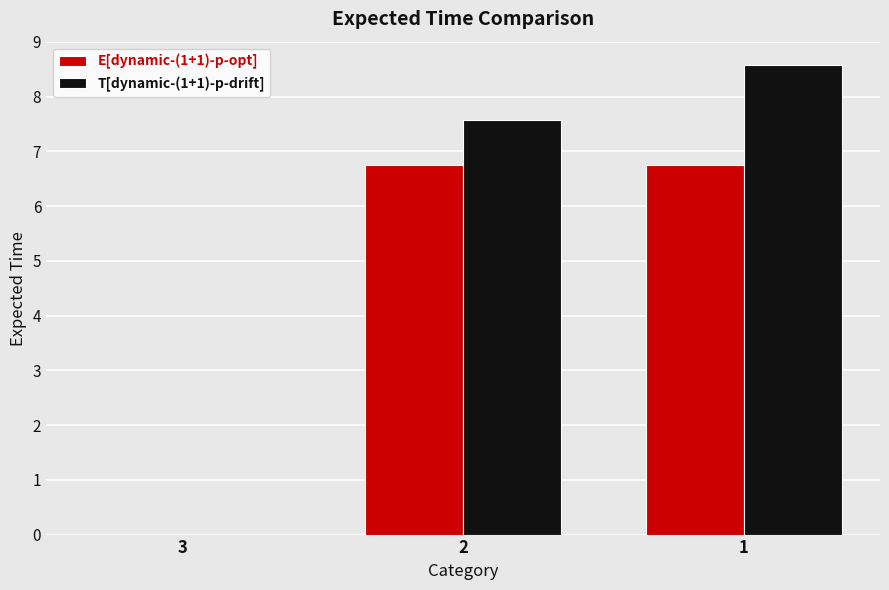

At which label does E[dynamic-(1+1)-p-opt] first exceed 6?

2